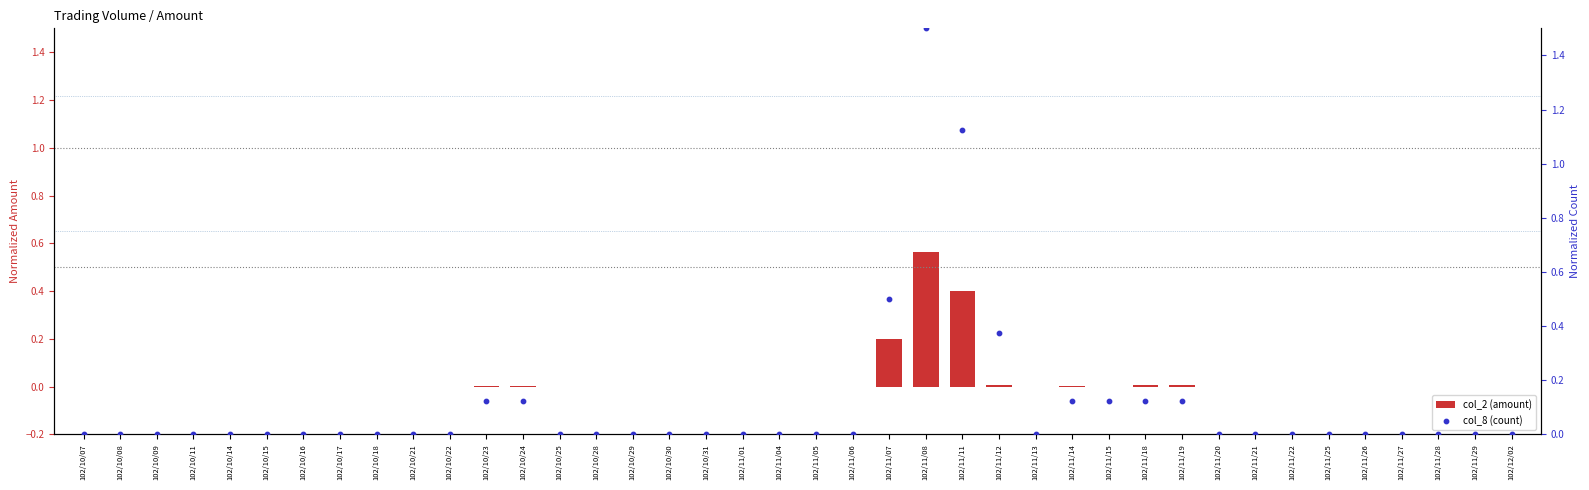

Which series has the widest spread of Y values?

col_8 (count)